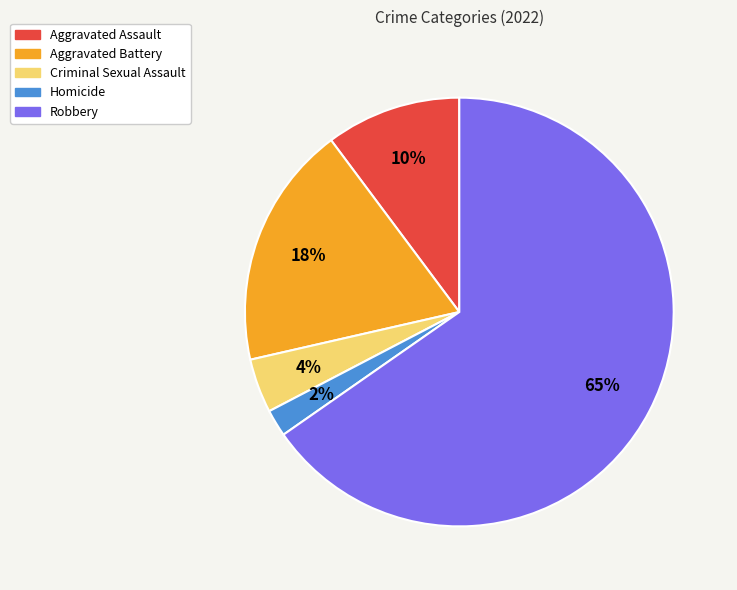

Is there a majority slice in this chart?

Yes